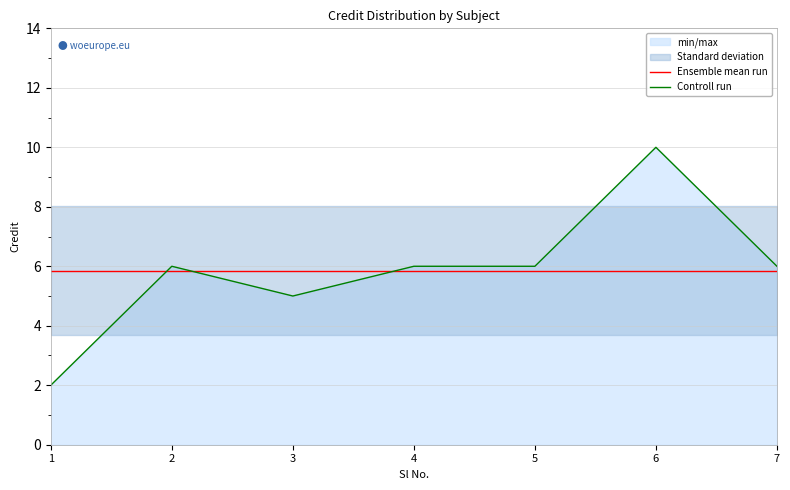

Reading left to right, transcribe all the data shown in this chart.

Ensemble mean run: 5.9	5.9	5.9	5.9	5.9	5.9	5.9
Controll run: 2.0	6.0	5.0	6.0	6.0	10.0	6.0